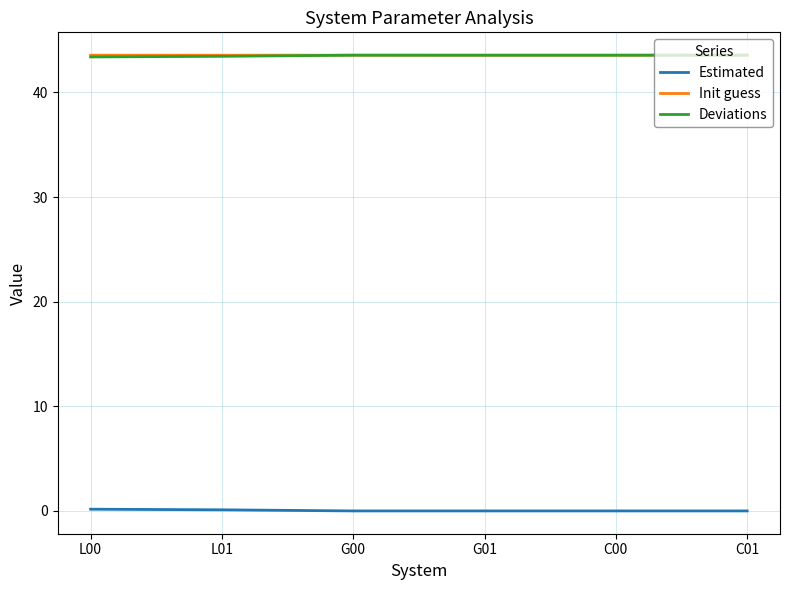

What is the approximate value of Estimated at L01?

0.1